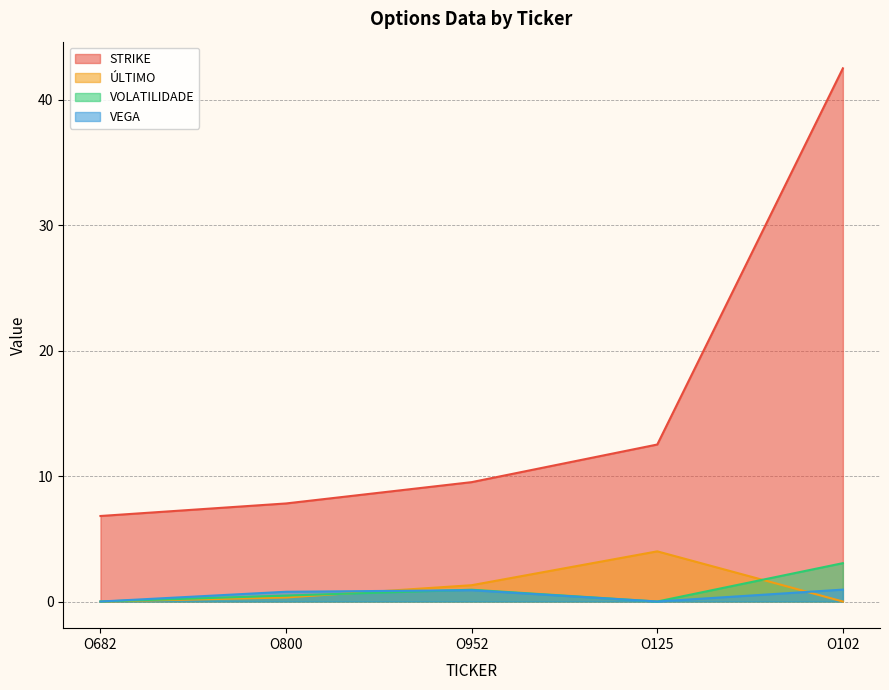

How many lines are shown in the chart?

4